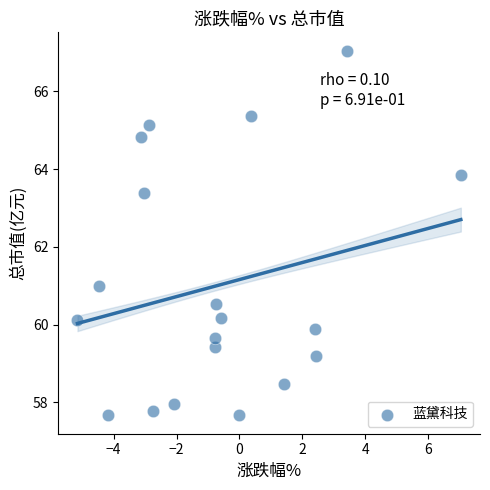

What is the range of Y values (max minus min)?

9.4